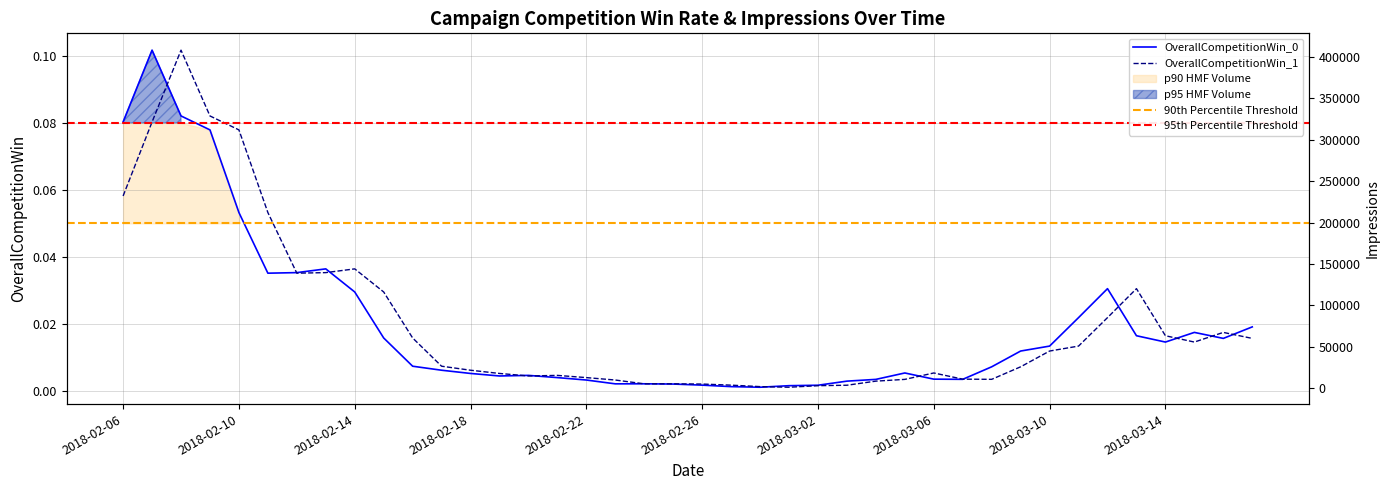

How many lines are shown in the chart?

4